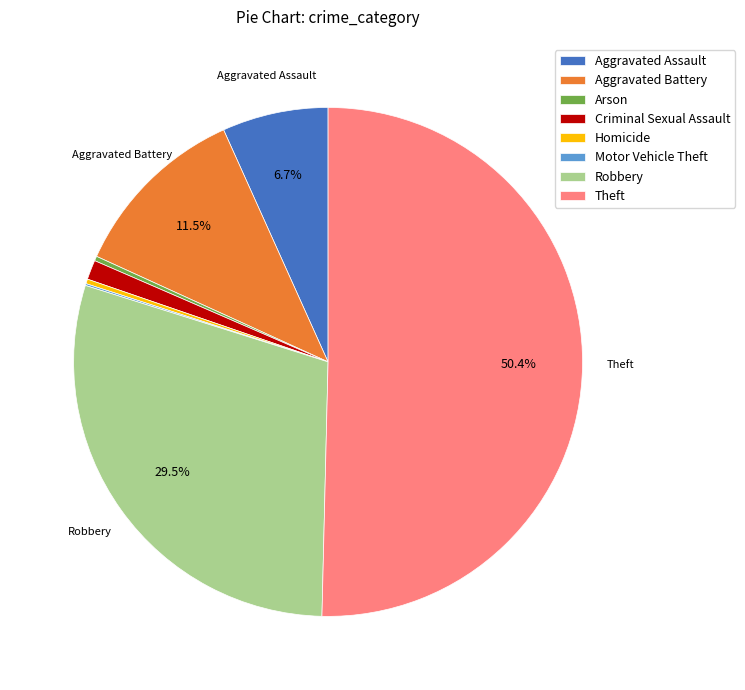

Which has a higher value, Theft or Arson?

Theft